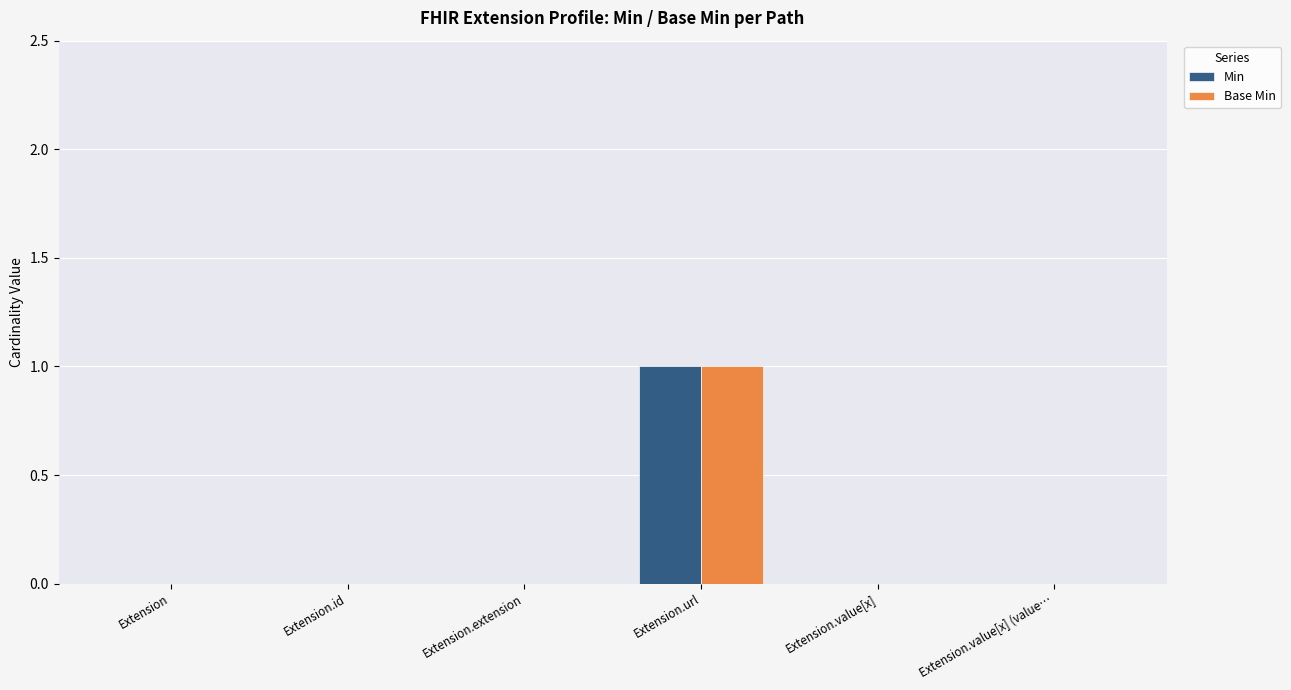

At which category is the sum across all series the highest?

Extension.url